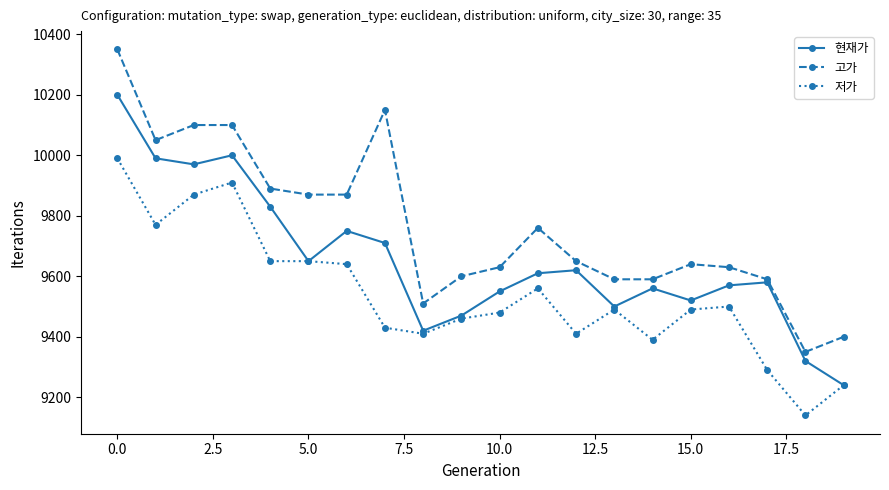

What is the minimum value shown in the chart?

9140